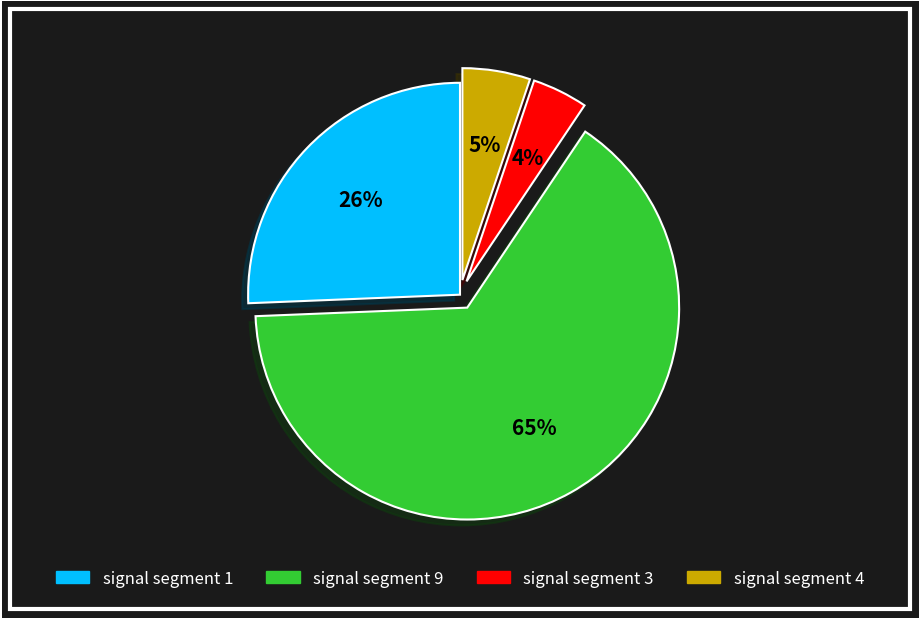

To the nearest percent, what is the difference between the largest and smallest slice percentages?

61%